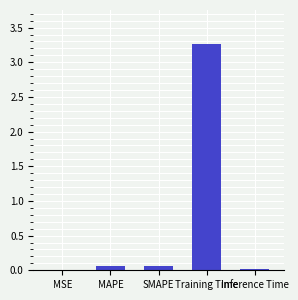

Does the chart contain stacked bars?

No